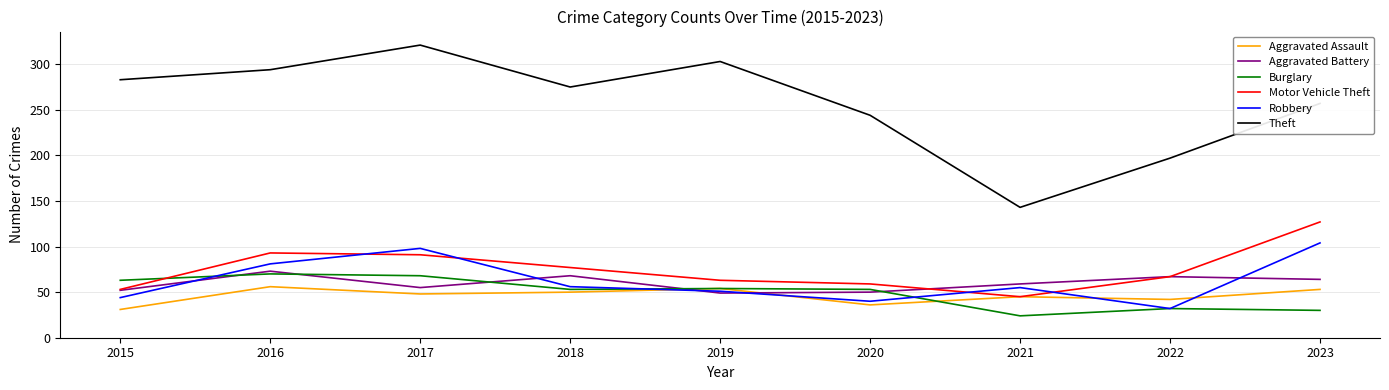

Where do Aggravated Battery and Robbery first cross each other?

2015 and 2016